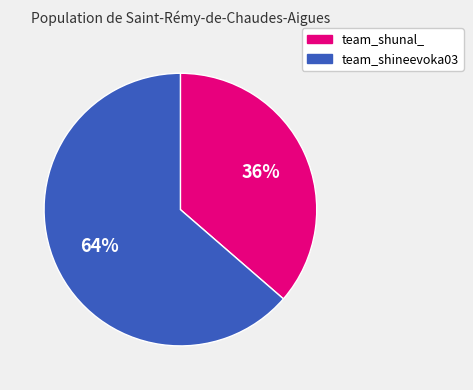

How many segments does this pie chart have?

2